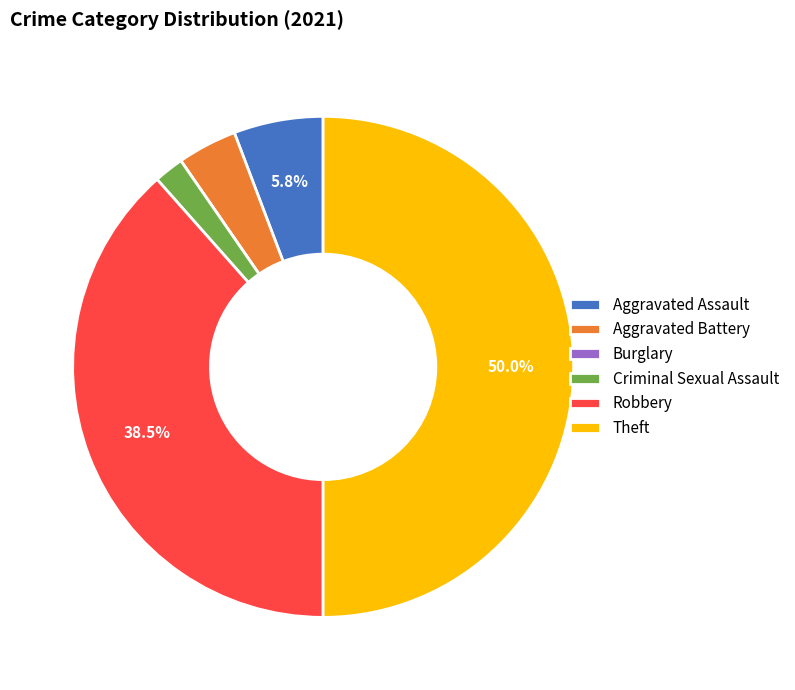

Is Aggravated Assault the majority of the pie?

No